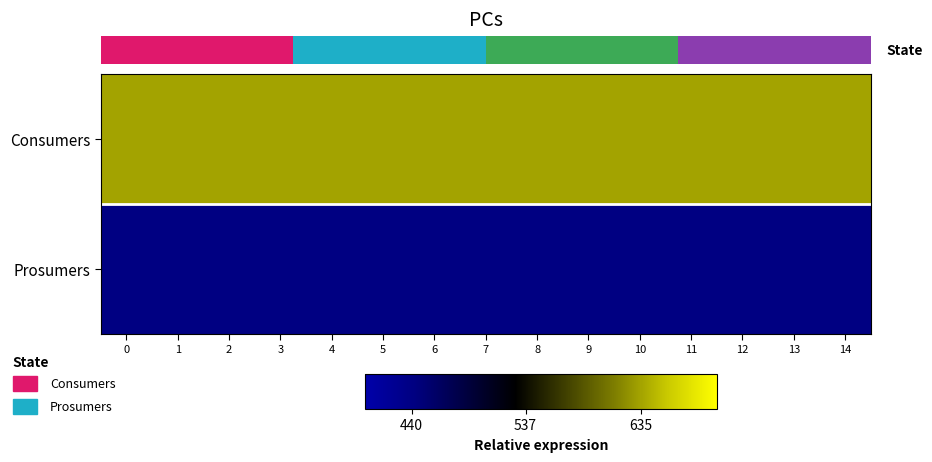

What is the spread (max minus min) of values at 7?

195